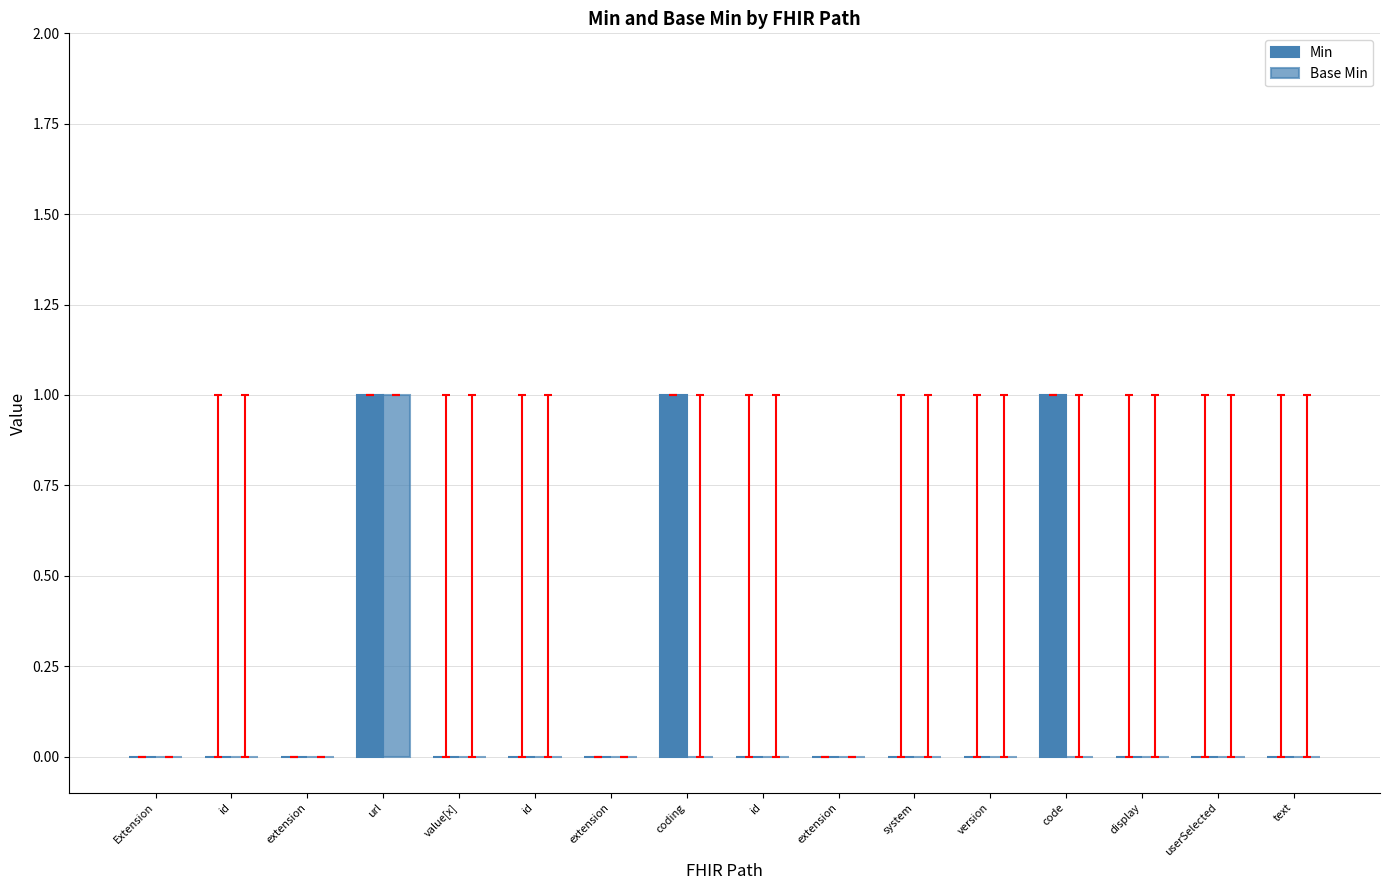

The Min series shows 0 at userSelected. True or false?

True